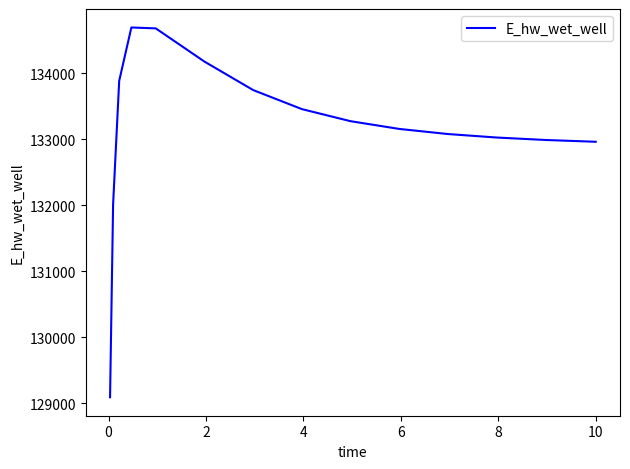

What is the greatest value displayed?

134689.8